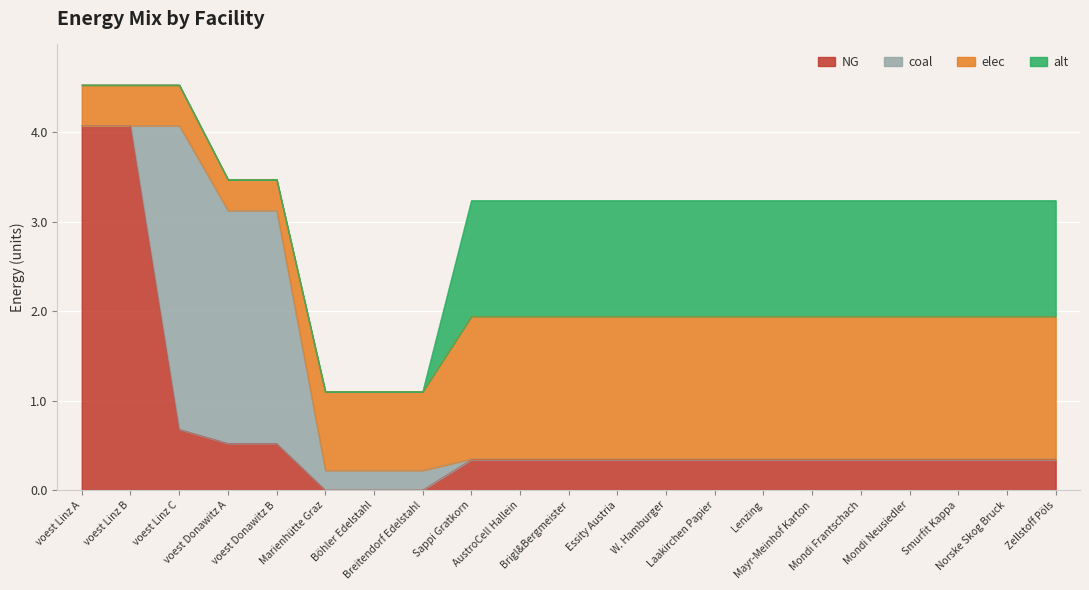

What is the label of the 19th point from the left?

Smurfit Kappa